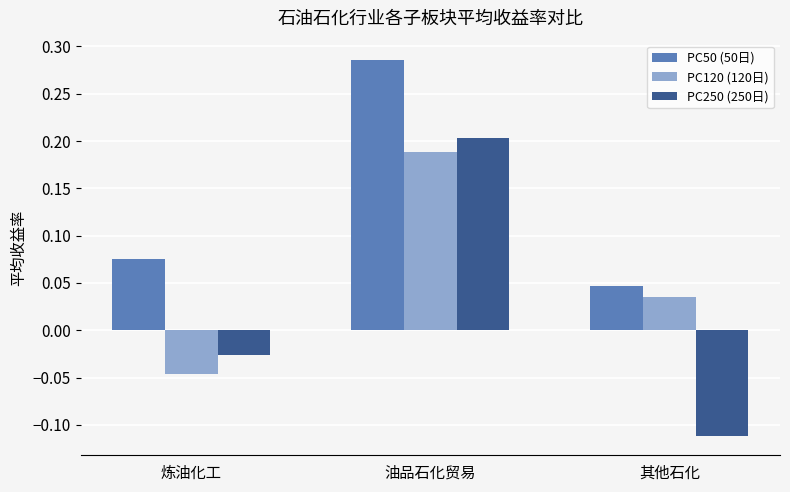

Where does the PC250 (250日) series first go above 0?

油品石化贸易